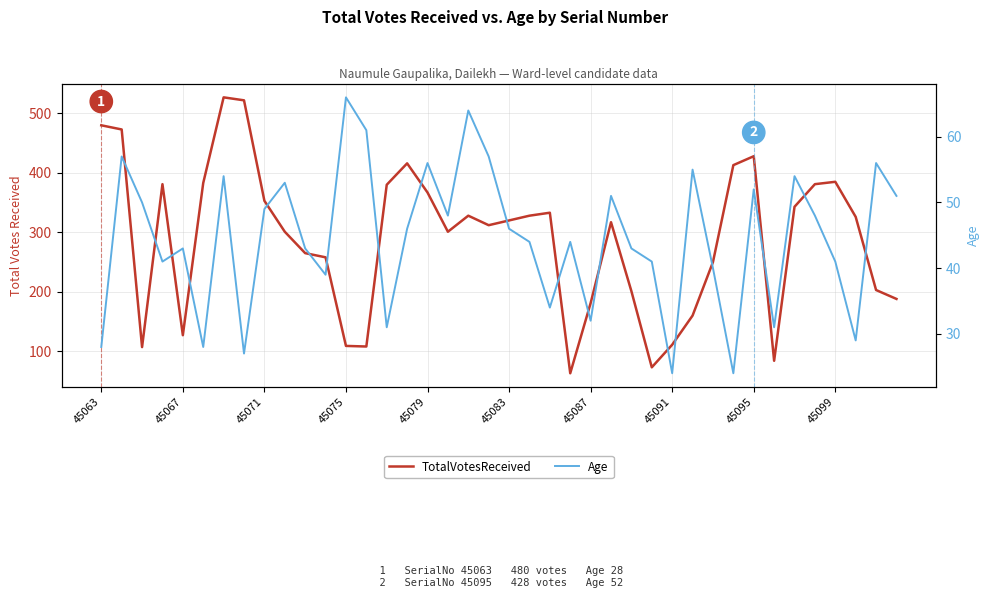

How many lines are shown in the chart?

2